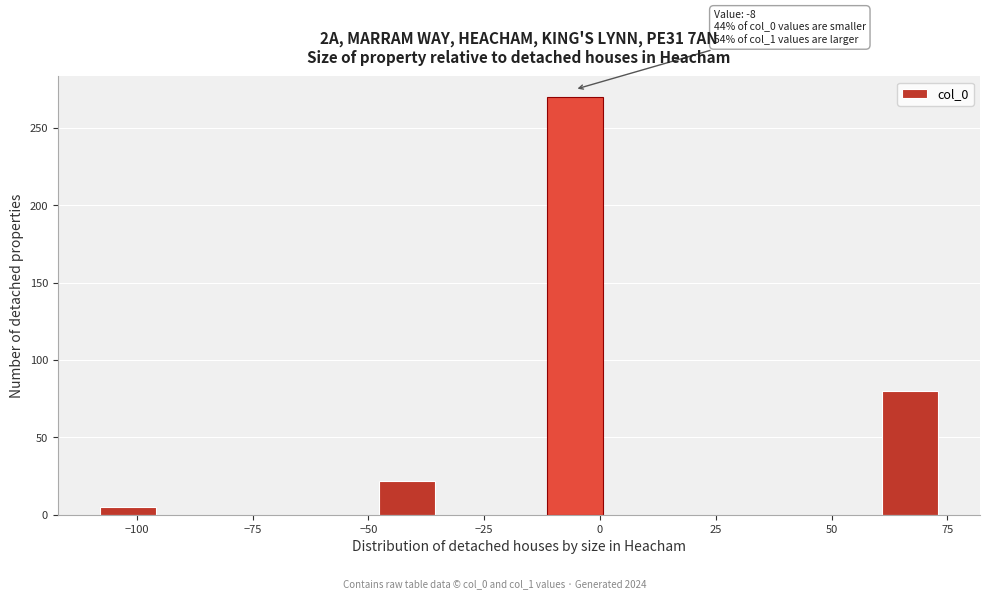

Read against the x-axis, roughly where is the centre of the tallest bar?

-5